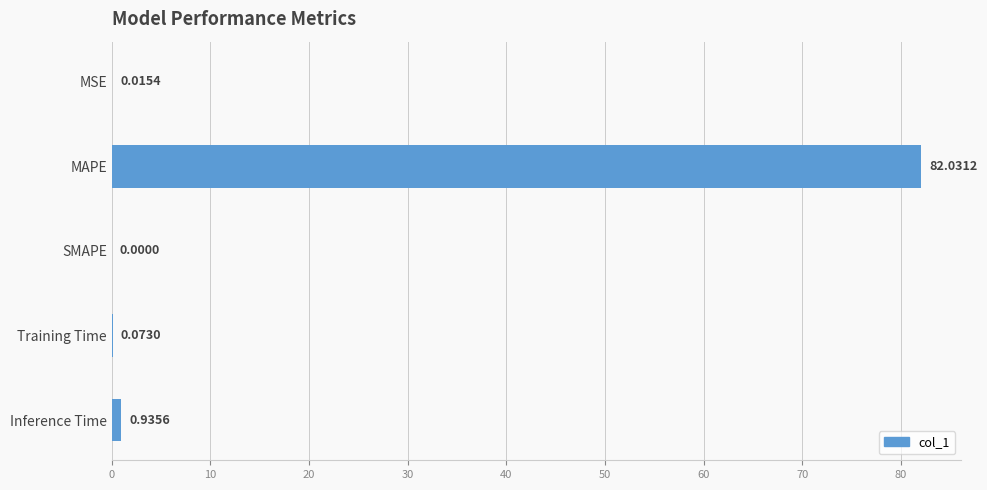

Where is the data nearest to the value 41?

Inference Time